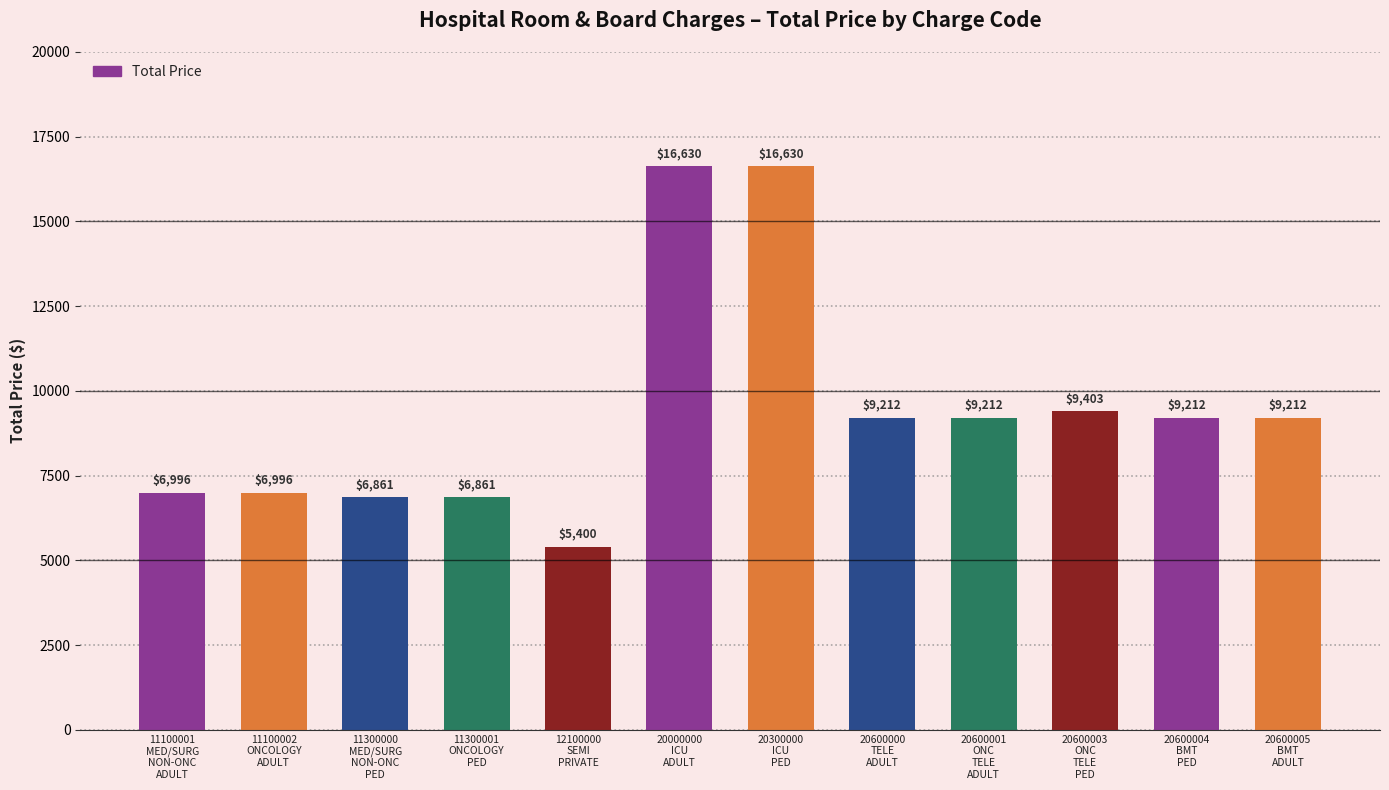

What is the maximum value shown in the chart?

16630